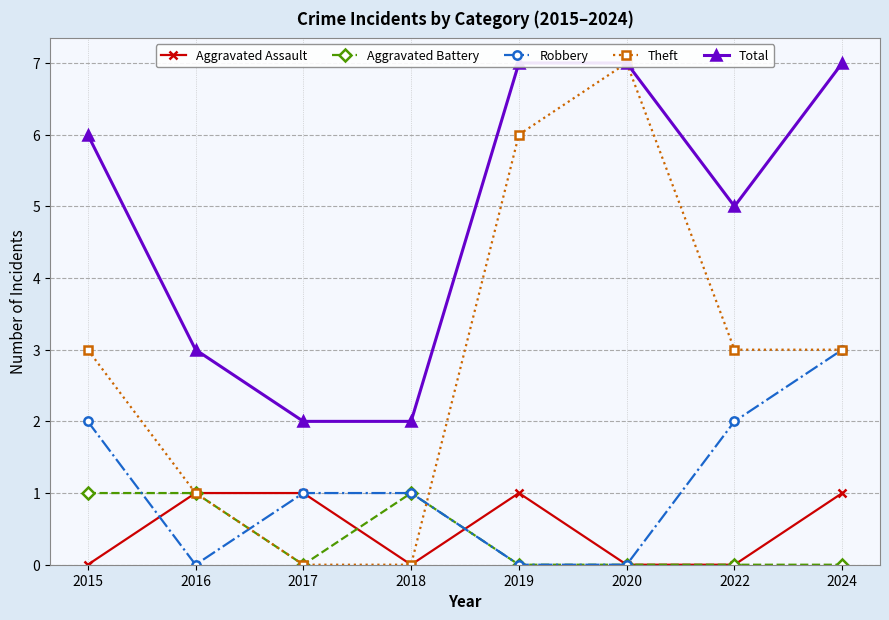

True or false: Theft has more than 1 points higher than both neighbors.

False